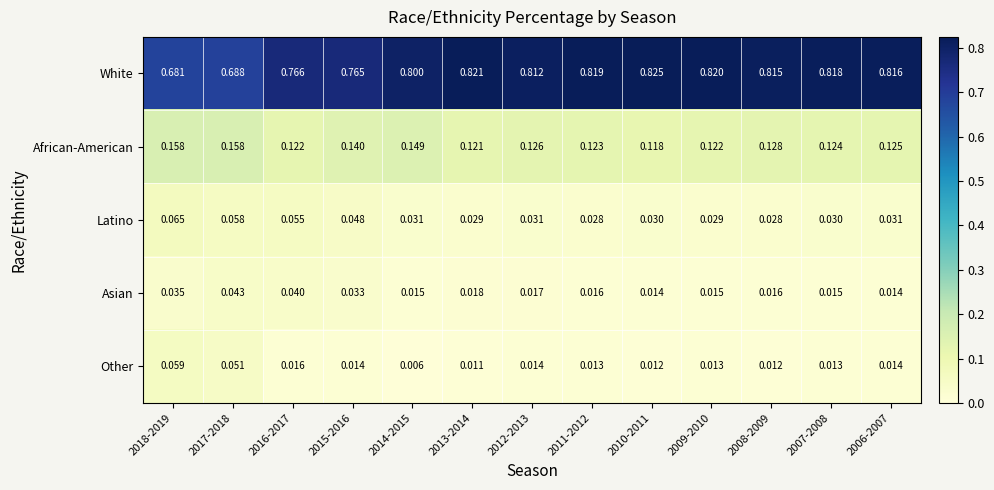

Count the number of data series in this chart.

5